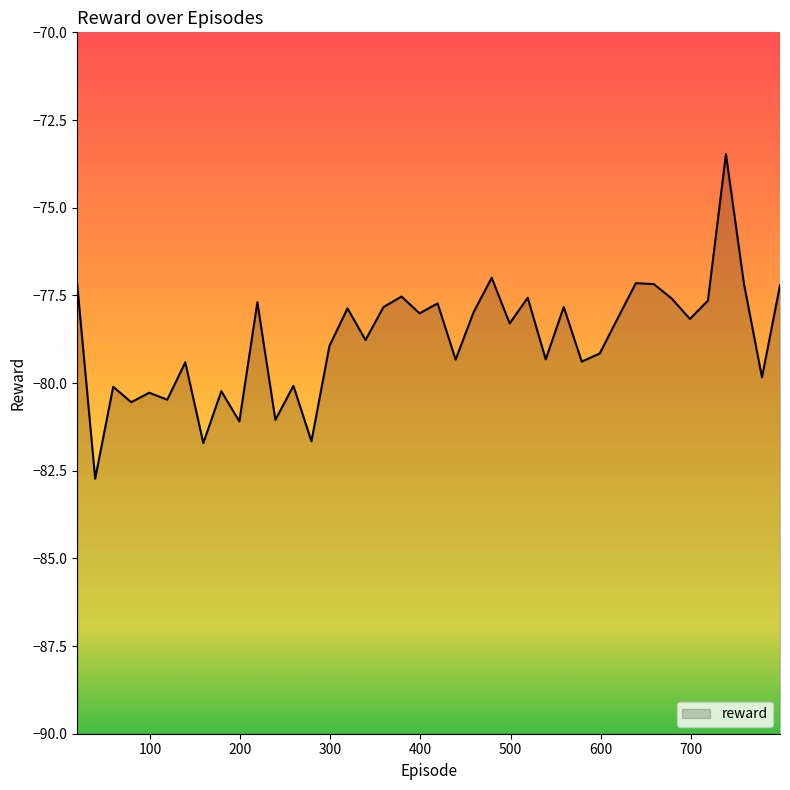

Rank the categories by value from highest to lowest.

739, 479, 639, 759, 19, 659, 799, 379, 519, 679, 719, 219, 419, 359, 559, 319, 459, 399, 619, 699, 499, 339, 299, 599, 539, 439, 579, 139, 779, 259, 59, 179, 99, 119, 79, 239, 199, 279, 159, 39